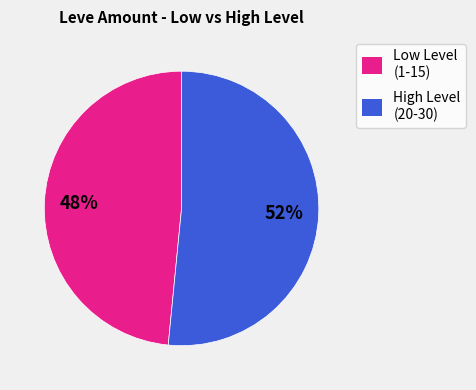

Which category has the smallest portion of the pie?

Low Level (1-15)